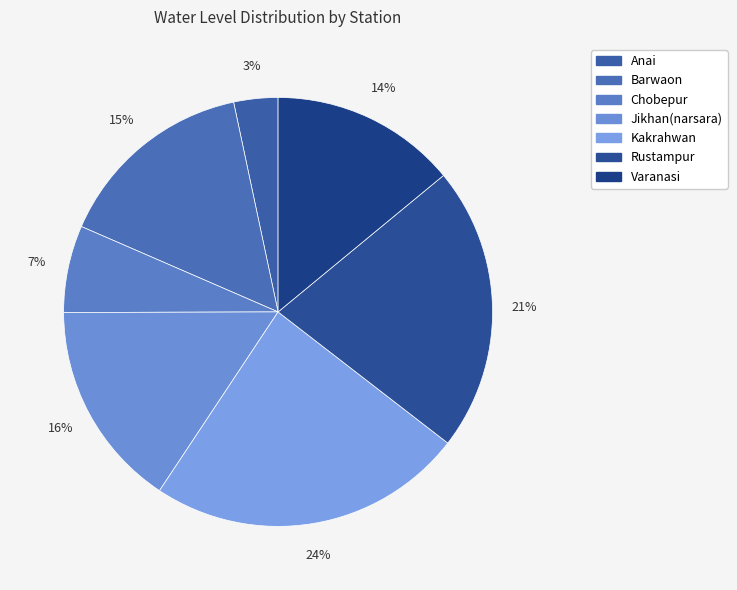

True or false: Kakrahwan accounts for 24% of the total.

True